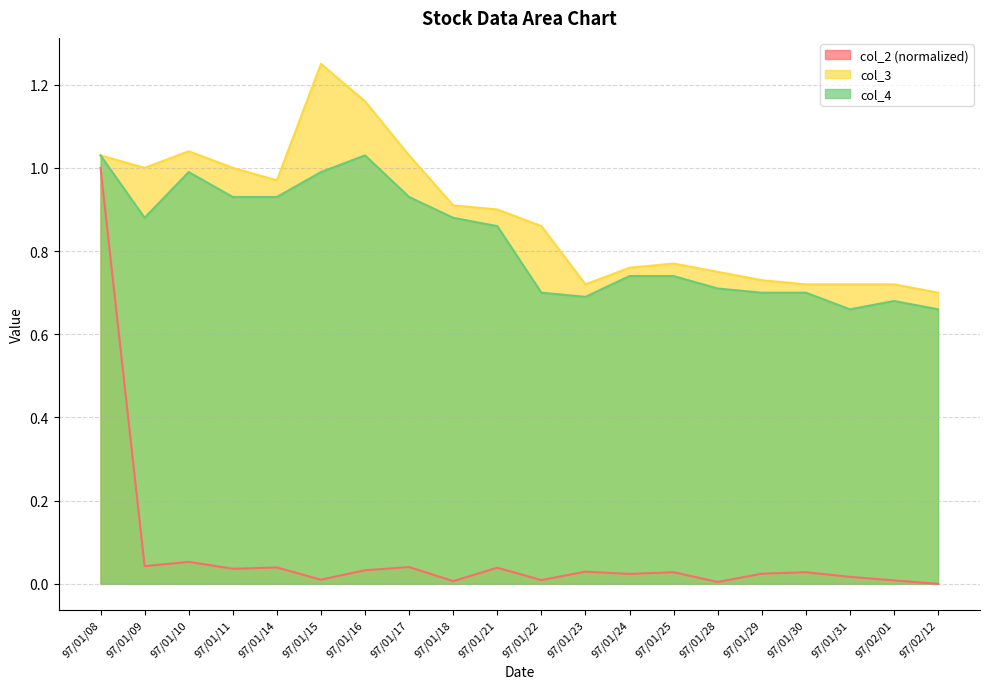

Reading right to left, transcribe all the data shown in this chart.

col_2: 0.0	0.0	0.0	0.0	0.0	0.0	0.0	0.0	0.0	0.0	0.0	0.0	0.0	0.0	0.0	0.0	0.0	0.1	0.0	1.0
col_3: 0.7	0.7	0.7	0.7	0.7	0.8	0.8	0.8	0.7	0.9	0.9	0.9	1.0	1.2	1.2	1.0	1.0	1.0	1.0	1.0
col_4: 0.7	0.7	0.7	0.7	0.7	0.7	0.7	0.7	0.7	0.7	0.9	0.9	0.9	1.0	1.0	0.9	0.9	1.0	0.9	1.0